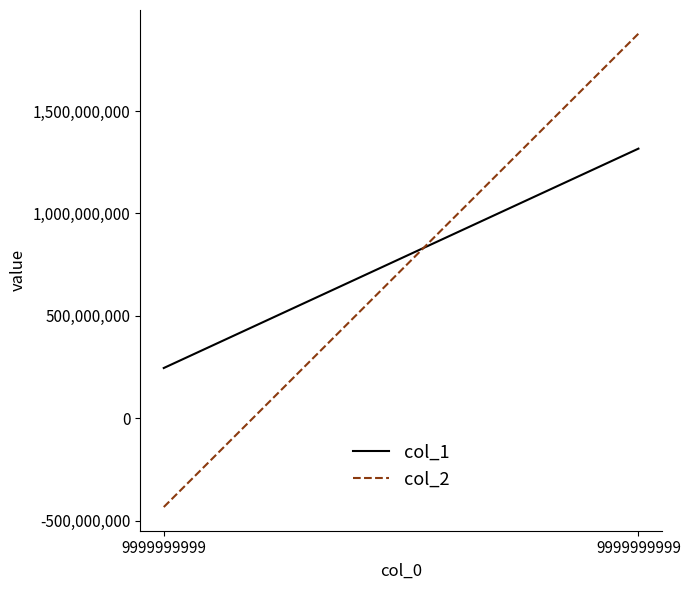

What is the sum of all col_2 values?

1444181453